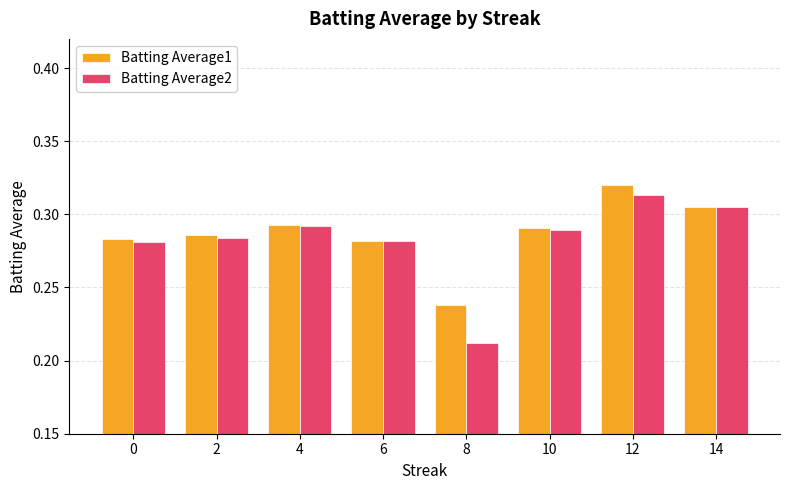

Is the value of Batting Average1 at 12 greater than the value of Batting Average2 at 8?

Yes